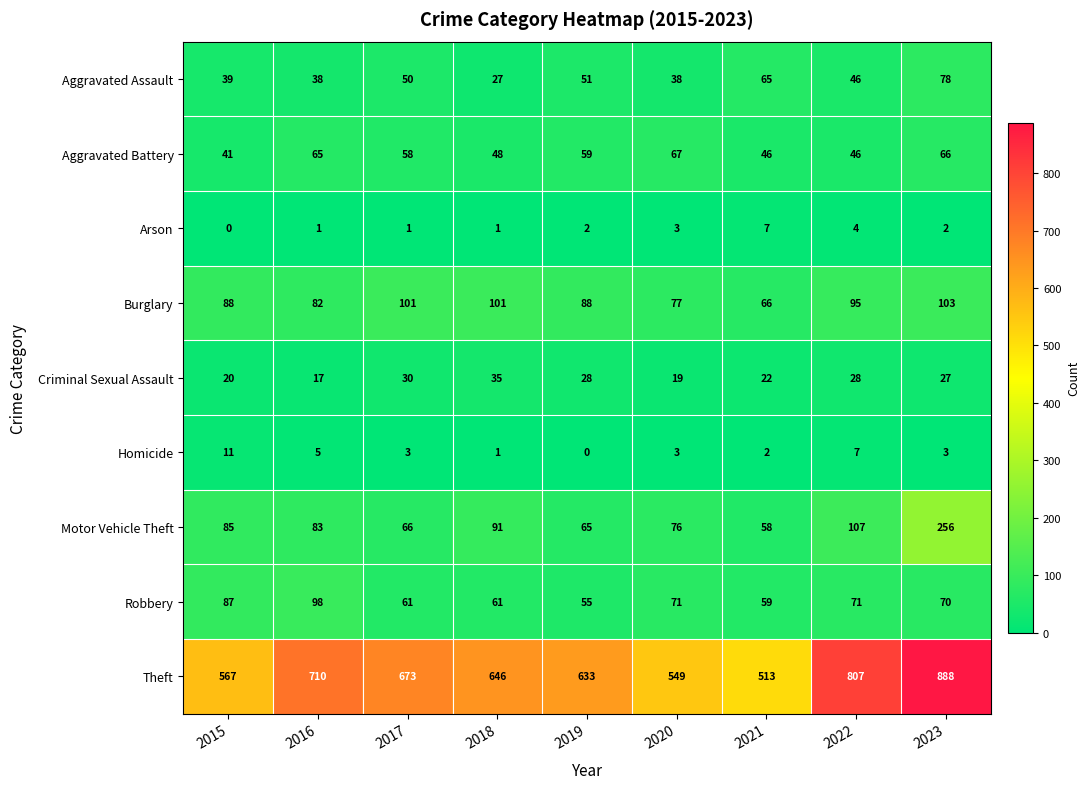

At which category is the sum across all series the highest?

2023